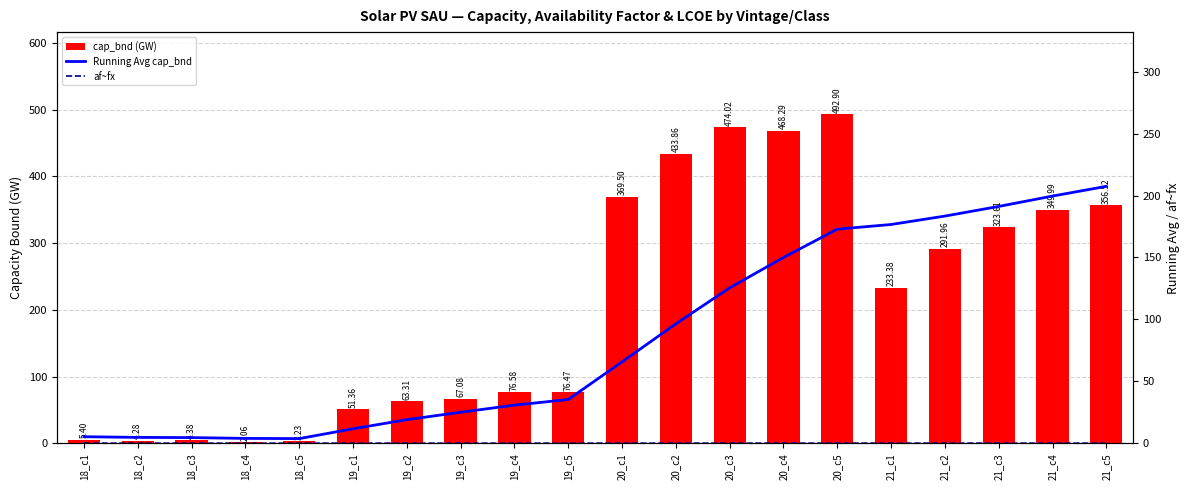

Where is Running Avg cap_bnd nearest to the value 105?

20_c2